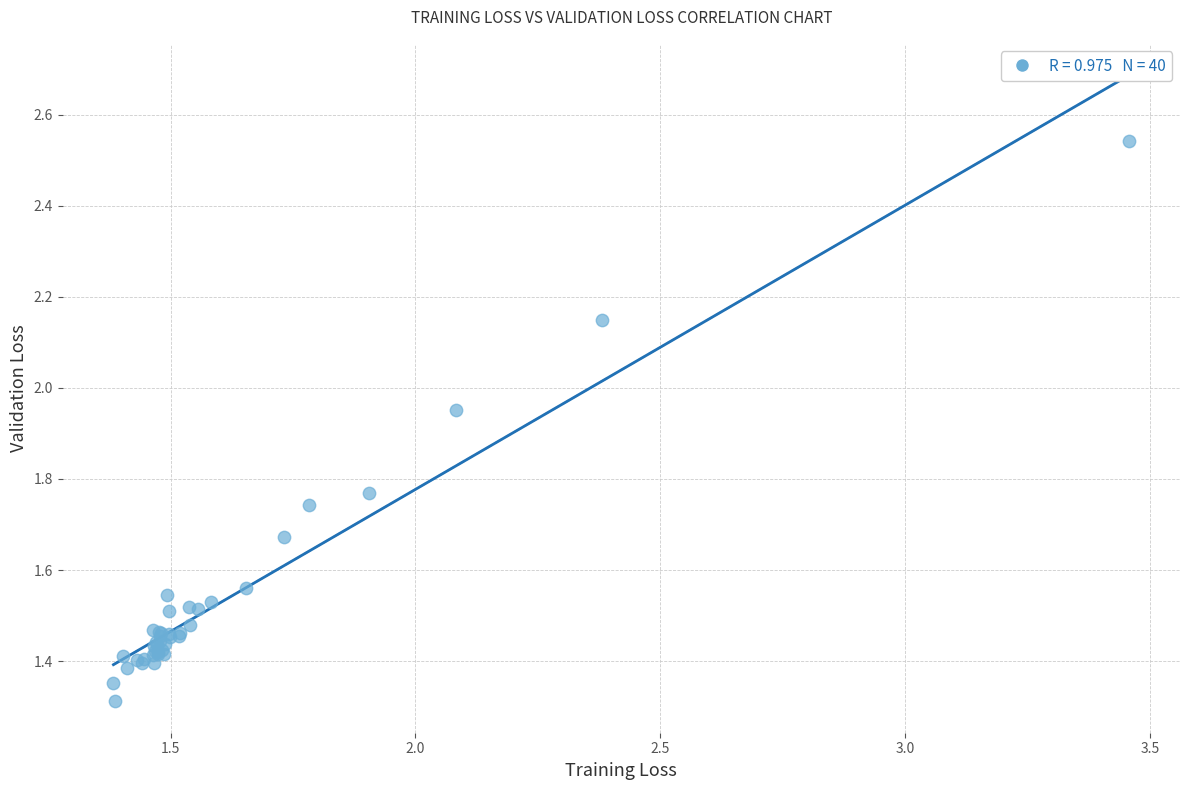

What Y value in the scatter plot is closest to 1?

1.3